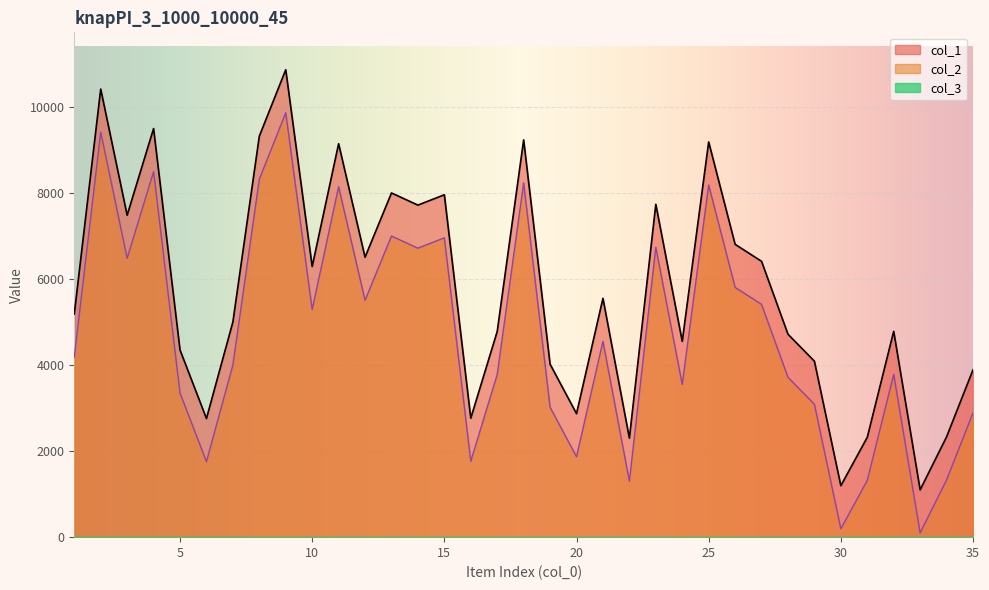

What is the maximum value for col_2?

9856